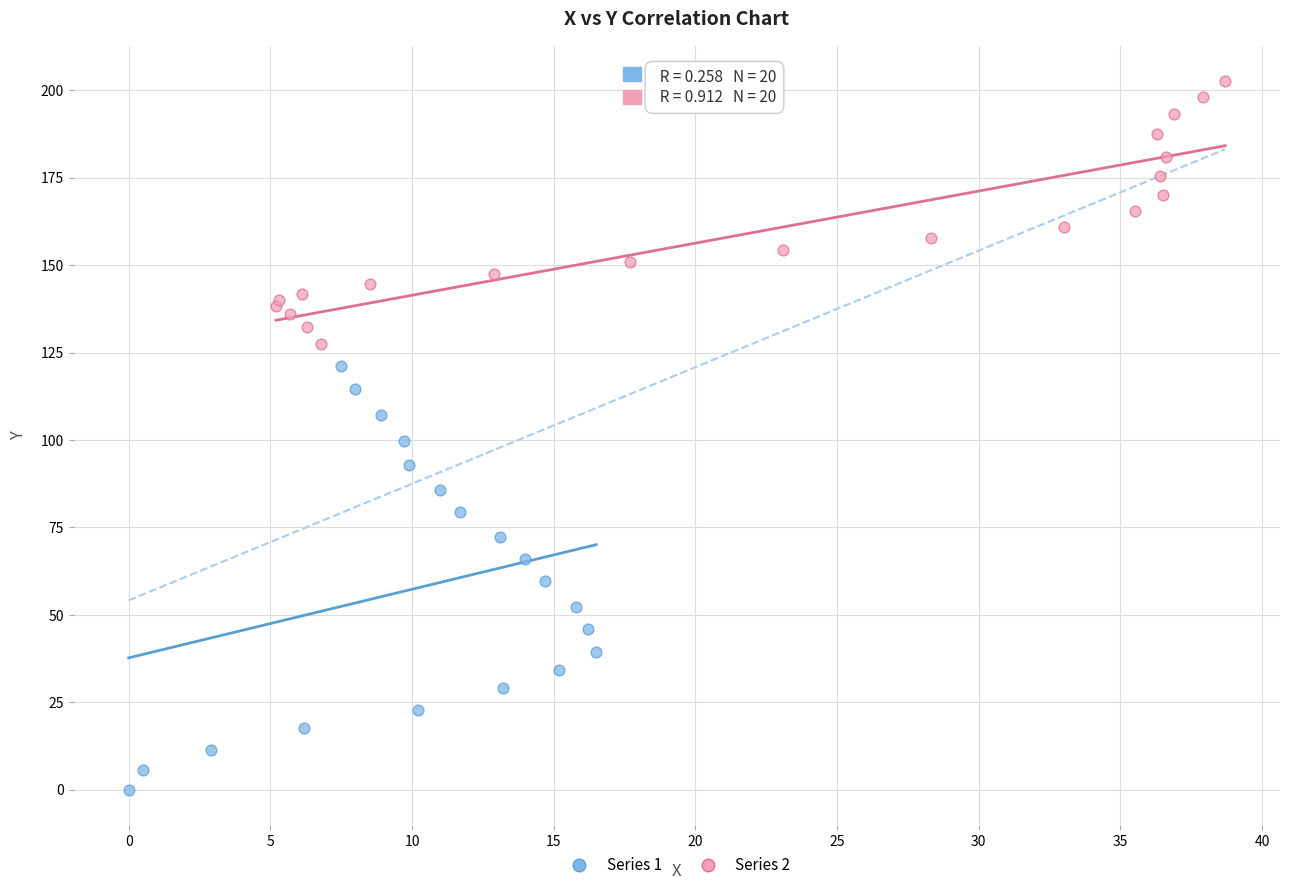

Which series contains the lowest Y value?

Series 1